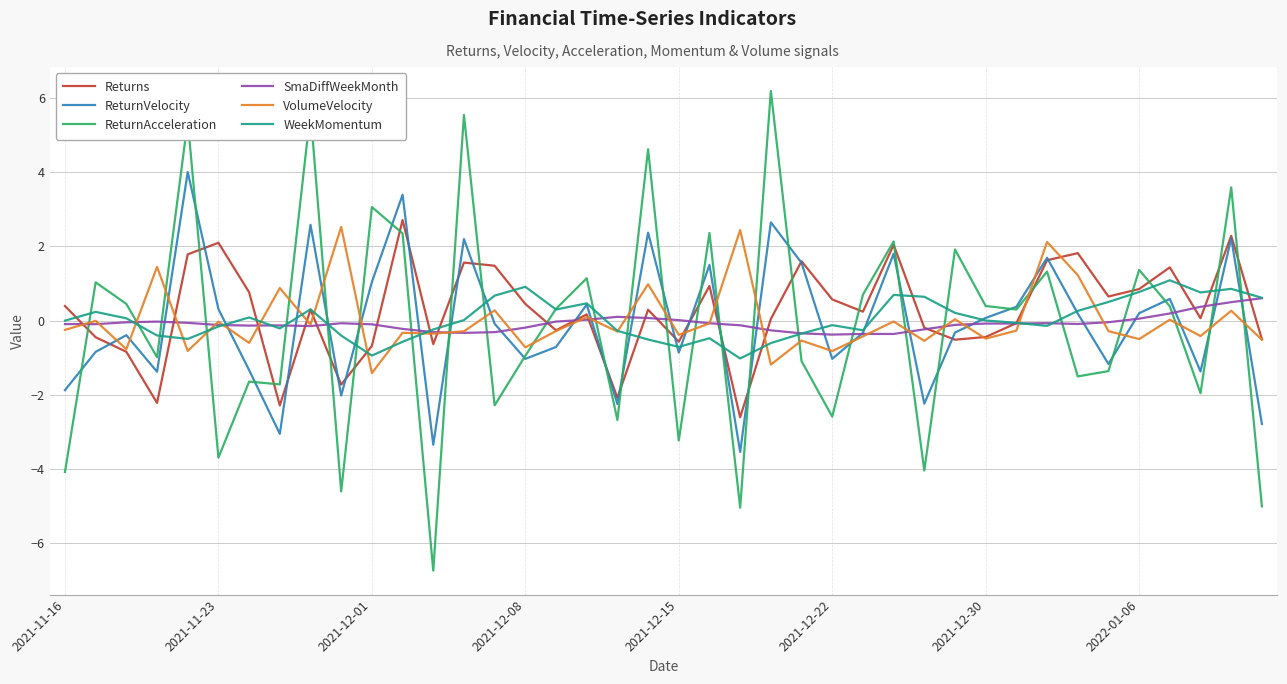

Which series has the widest spread of values?

ReturnAcceleration